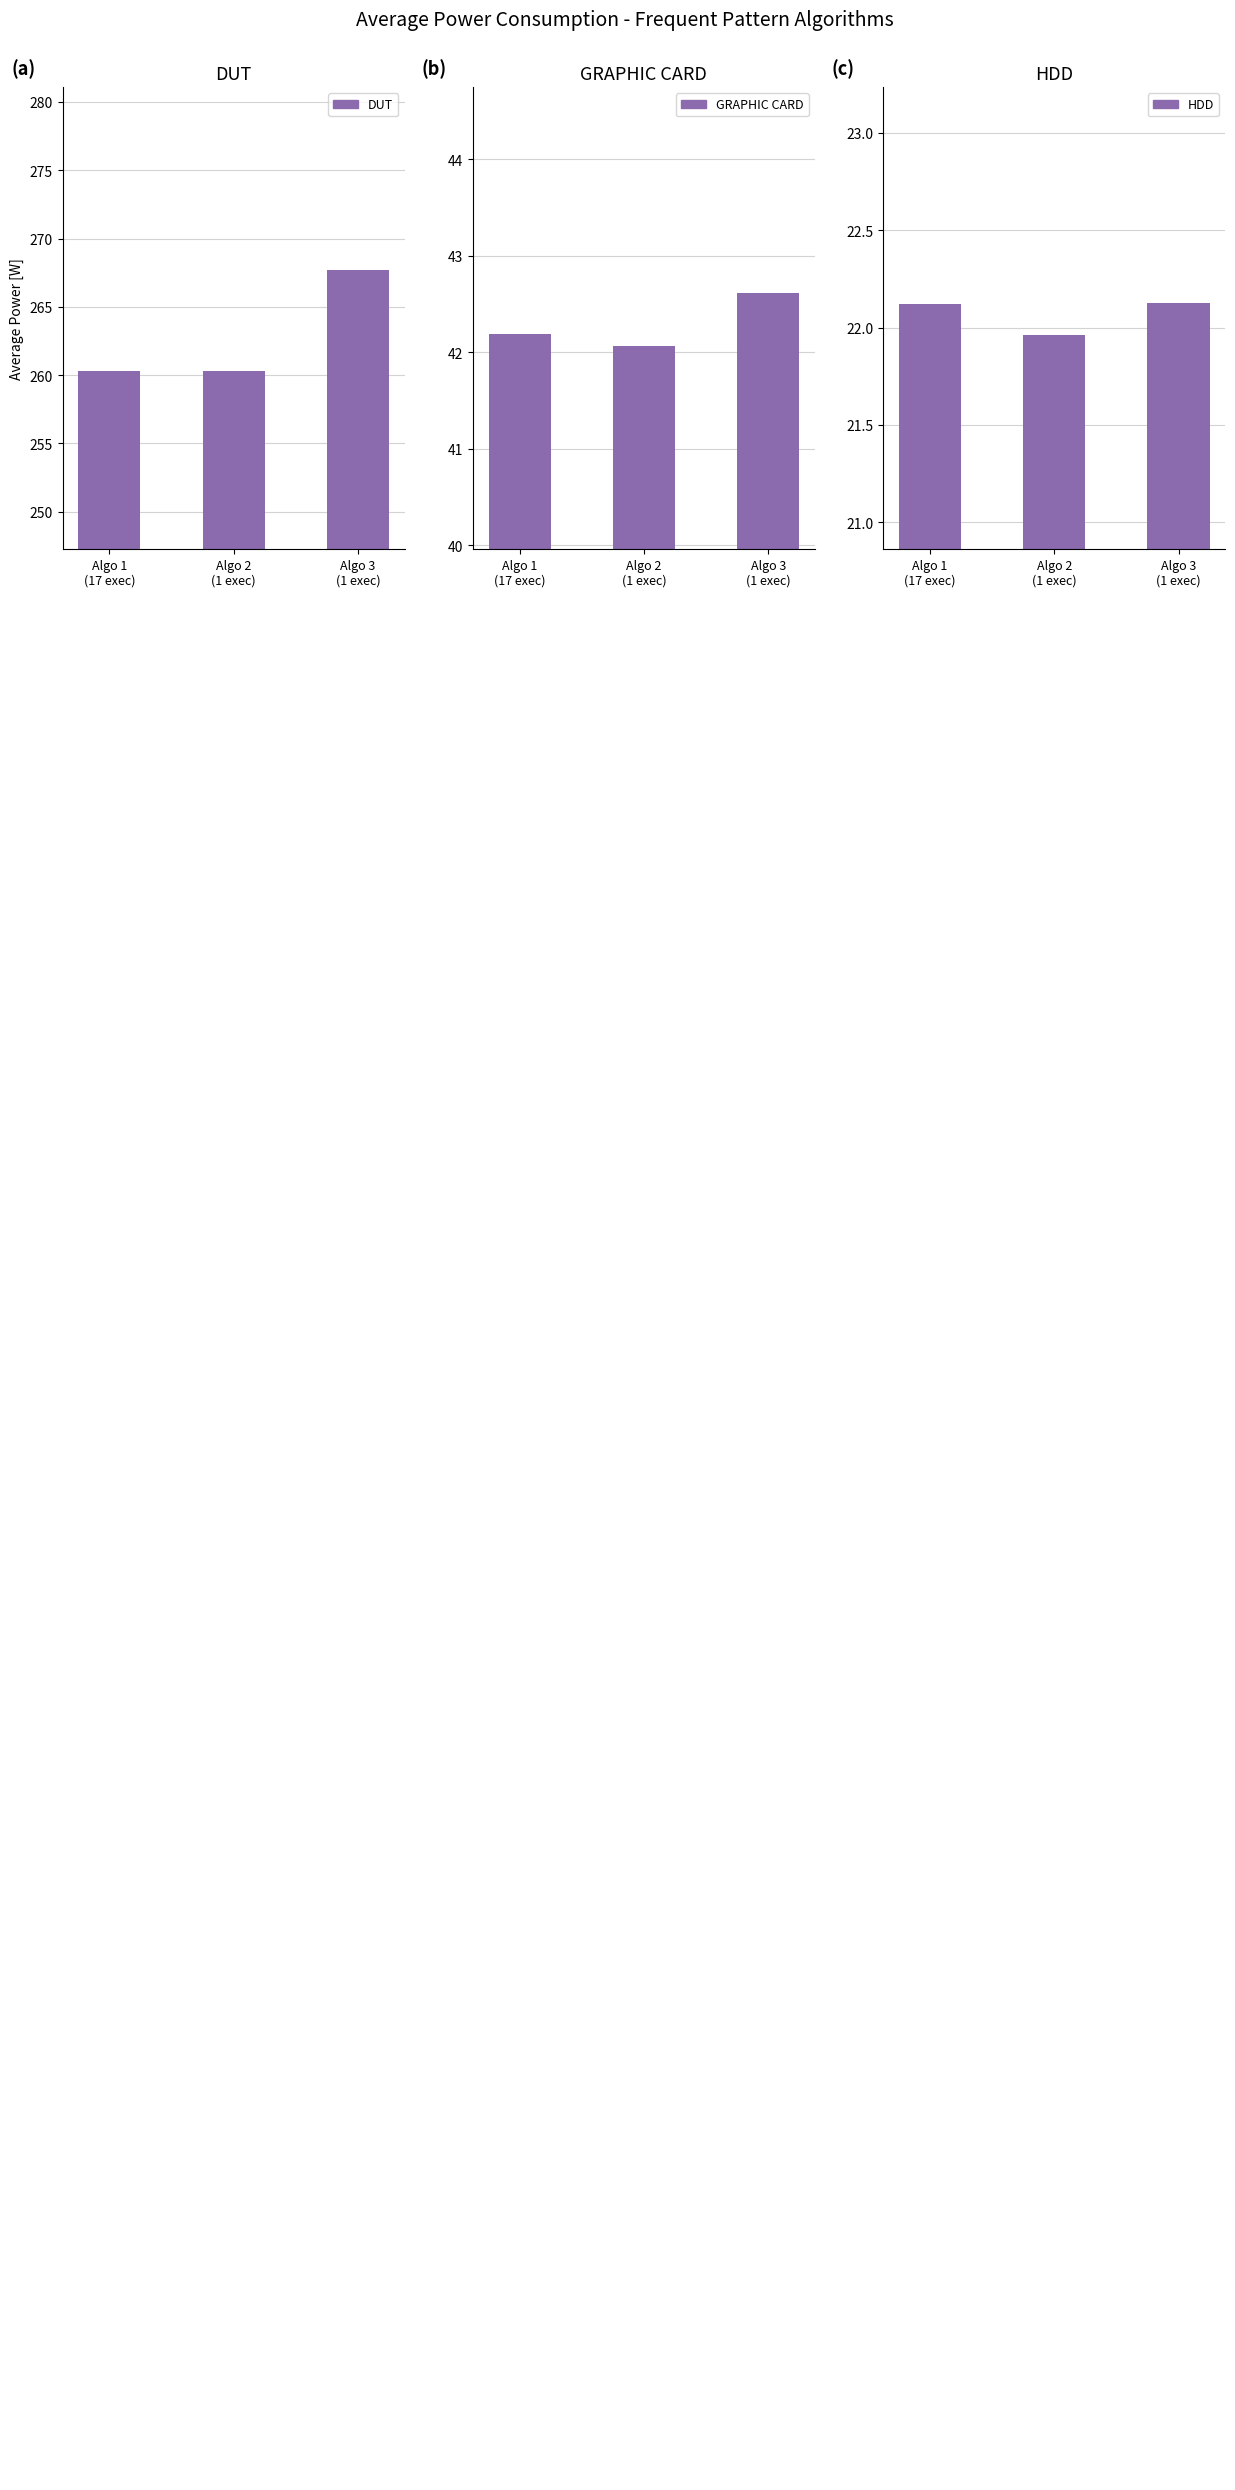

The value of DUT at Algo 2
(1 exec) is 101.6. True or false?

False